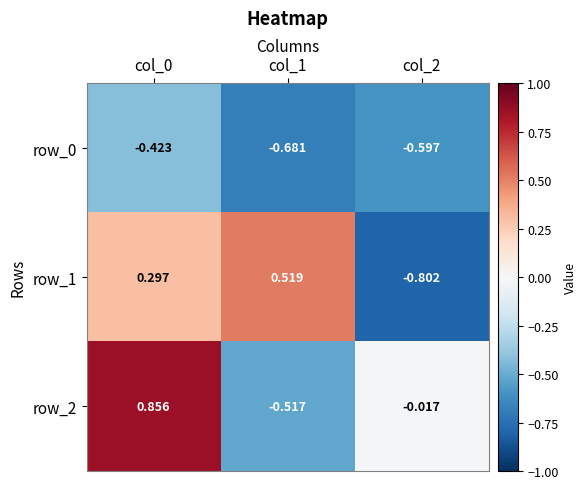

Which series has the largest total across all categories?

row_2